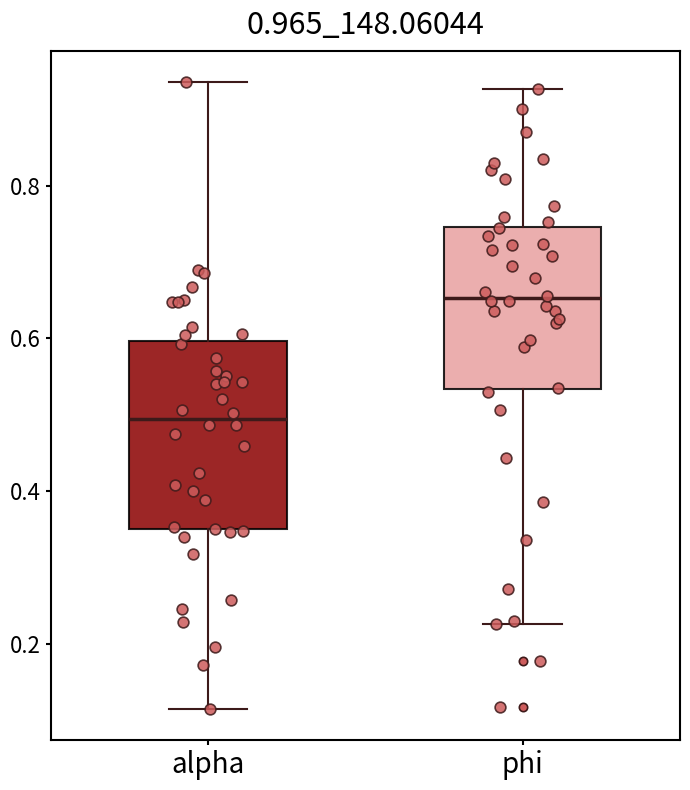

Reading left to right, transcribe this box plot: for each box, give where its median line is, the range the box spans, and where its two whiskers end, as read against the y-axis. The values are not printed on the chart, so give them approximately, as read against the axis.

alpha: median 0.50, box 0.34 to 0.60, whiskers 0.12 to 0.94
phi: median 0.66, box 0.54 to 0.74, whiskers 0.22 to 0.92